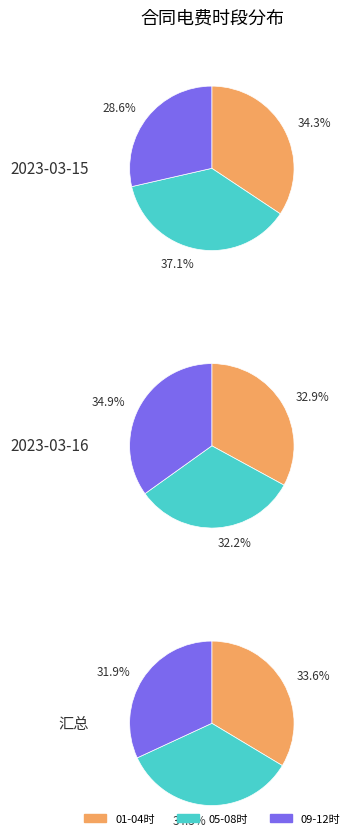

Is there a majority slice in this chart?

No